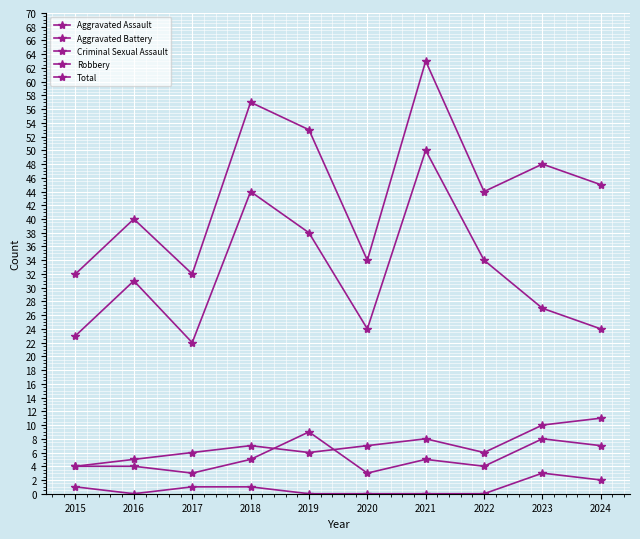

Reading right to left, transcribe all the data shown in this chart.

Aggravated Assault: 7	8	4	5	3	9	5	3	4	4
Aggravated Battery: 11	10	6	8	7	6	7	6	5	4
Criminal Sexual Assault: 2	3	0	0	0	0	1	1	0	1
Robbery: 24	27	34	50	24	38	44	22	31	23
Total: 45	48	44	63	34	53	57	32	40	32